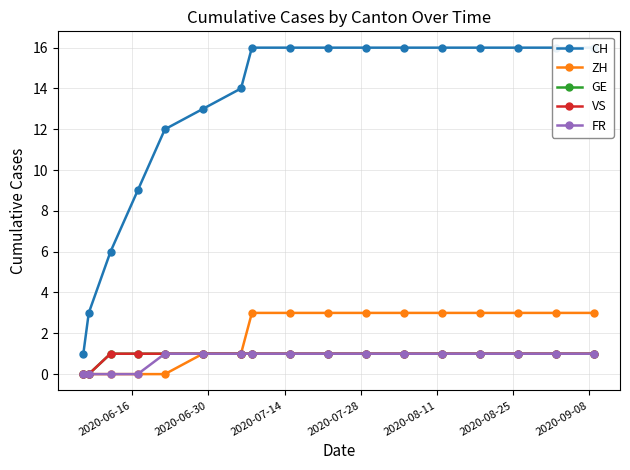

At how many categories does at least one series exceed 11?

13